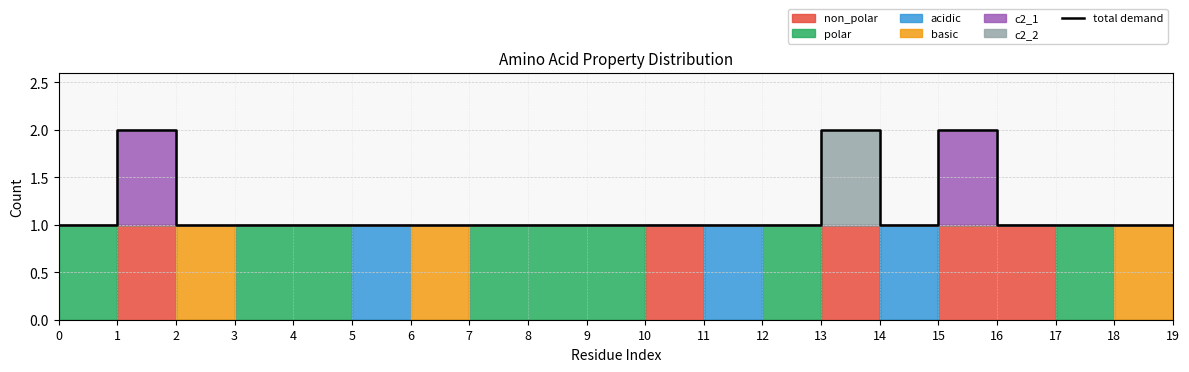

Where is the first local minimum?

14